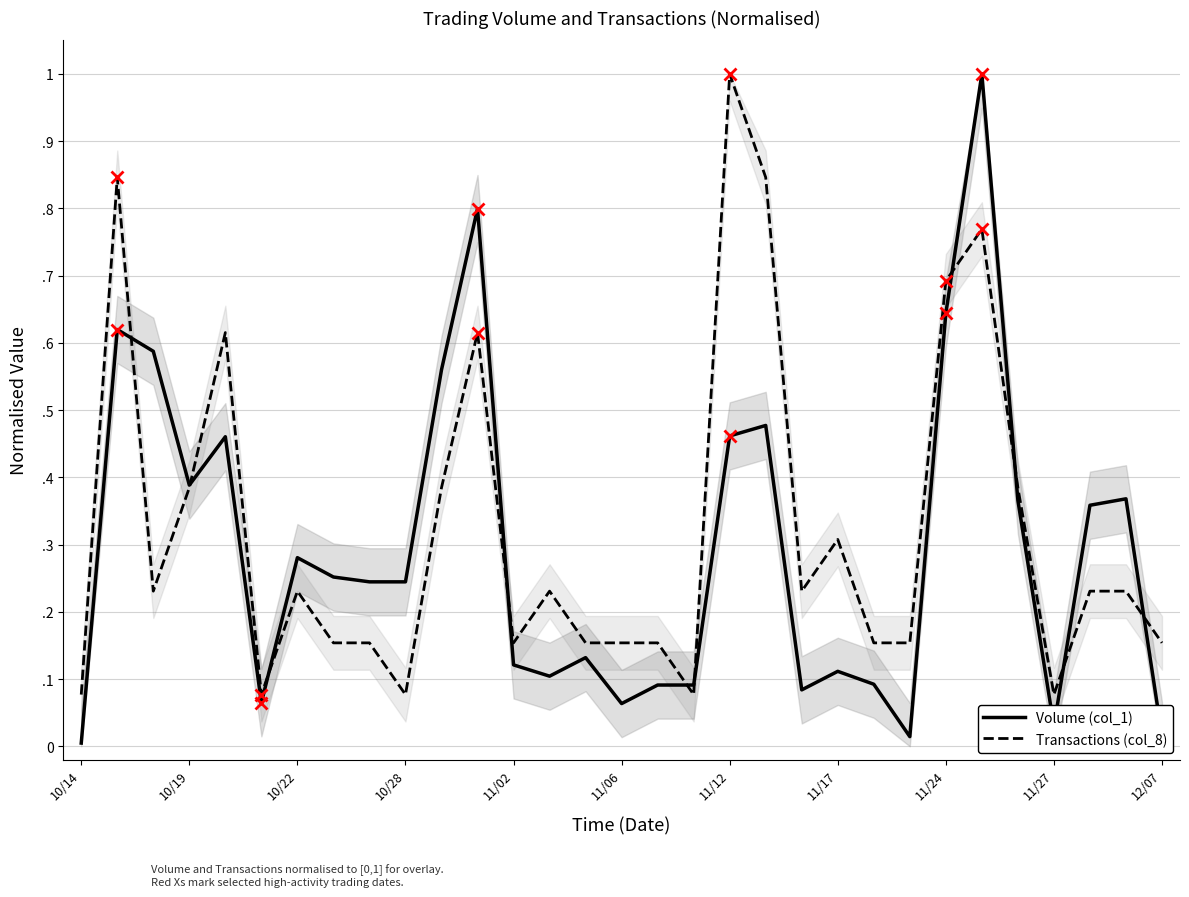

Reading left to right, list all the values displayed in this chart.

Volume (col_1): 0.0	0.6	0.6	0.4	0.5	0.1	0.3	0.3	0.2	0.2	0.6	0.8	0.1	0.1	0.1	0.1	0.1	0.1	0.5	0.5	0.1	0.1	0.1	0.0	0.6	1.0	0.4	0.0	0.4	0.4	0.0
Transactions (col_8): 0.1	0.8	0.2	0.4	0.6	0.1	0.2	0.2	0.2	0.1	0.4	0.6	0.2	0.2	0.2	0.2	0.2	0.1	1.0	0.8	0.2	0.3	0.2	0.2	0.7	0.8	0.4	0.1	0.2	0.2	0.2